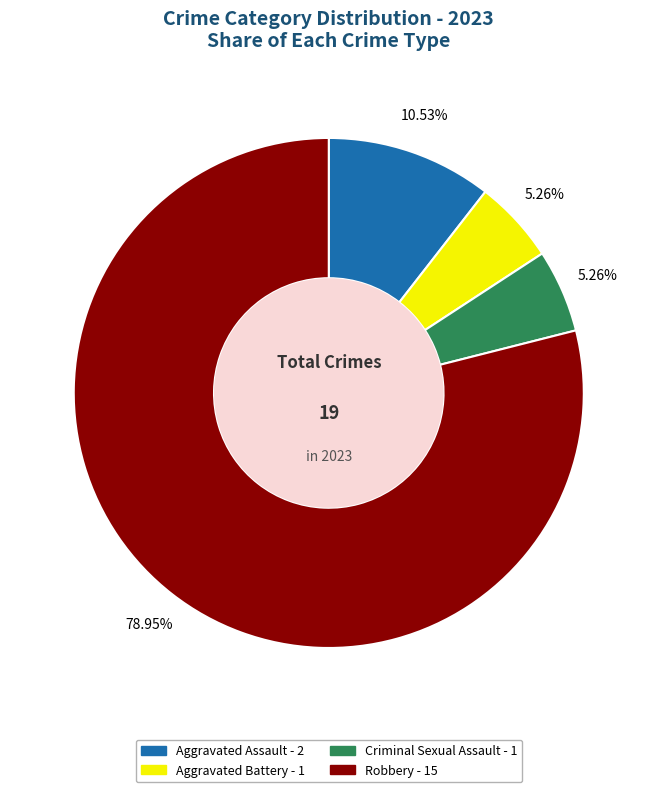

What percentage do Aggravated Assault and Criminal Sexual Assault together represent?

15.8%